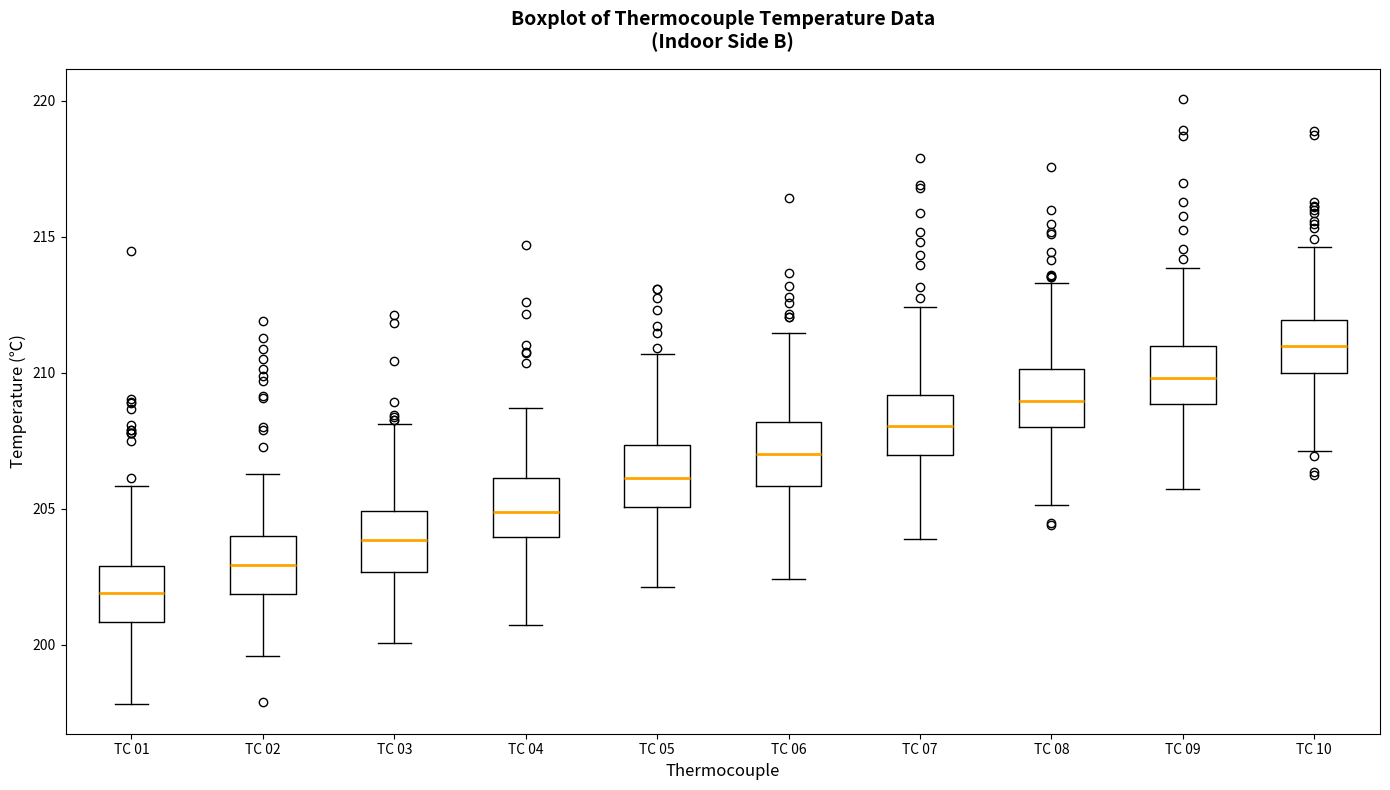

Reading left to right, transcribe this box plot: for each box, give where its median line is, the range the box spans, and where its two whiskers end, as read against the y-axis. The values are not printed on the chart, so give them approximately, as read against the axis.

TC 01: median 202.0, box 201.0 to 203.0, whiskers 198.0 to 206.0
TC 02: median 203.0, box 202.0 to 204.0, whiskers 199.5 to 206.5
TC 03: median 204.0, box 202.5 to 205.0, whiskers 200.0 to 208.0
TC 04: median 205.0, box 204.0 to 206.0, whiskers 200.5 to 208.5
TC 05: median 206.0, box 205.0 to 207.5, whiskers 202.0 to 210.5
TC 06: median 207.0, box 206.0 to 208.0, whiskers 202.5 to 211.5
TC 07: median 208.0, box 207.0 to 209.0, whiskers 204.0 to 212.5
TC 08: median 209.0, box 208.0 to 210.0, whiskers 205.0 to 213.5
TC 09: median 210.0, box 209.0 to 211.0, whiskers 205.5 to 214.0
TC 10: median 211.0, box 210.0 to 212.0, whiskers 207.0 to 214.5